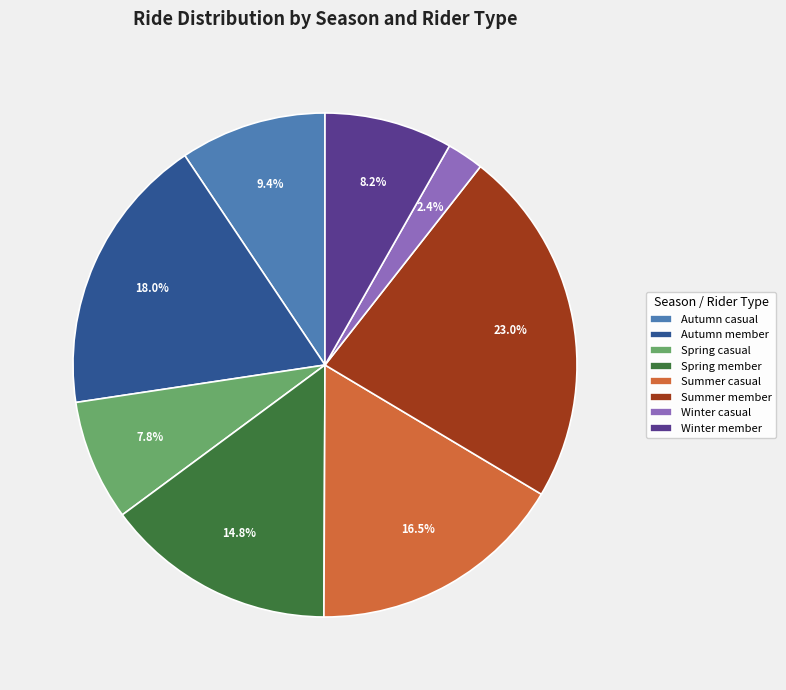

Do Summer casual and Winter member together represent more than half of the pie?

No